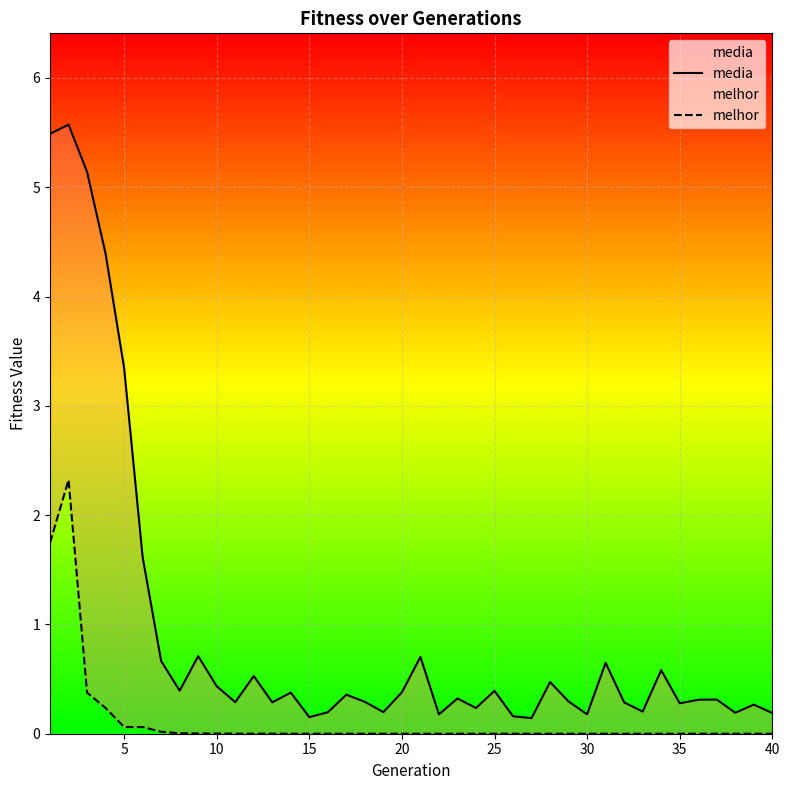

Is it true that melhor equals 0.0 at 30?

True